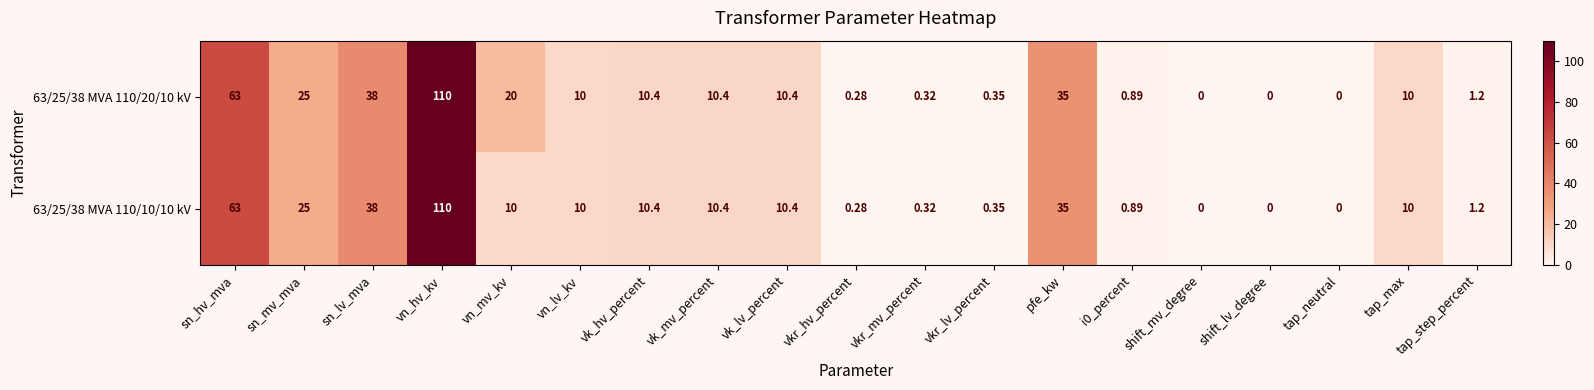

Where is 63/25/38 MVA 110/10/10 kV nearest to the value 55?

sn_hv_mva